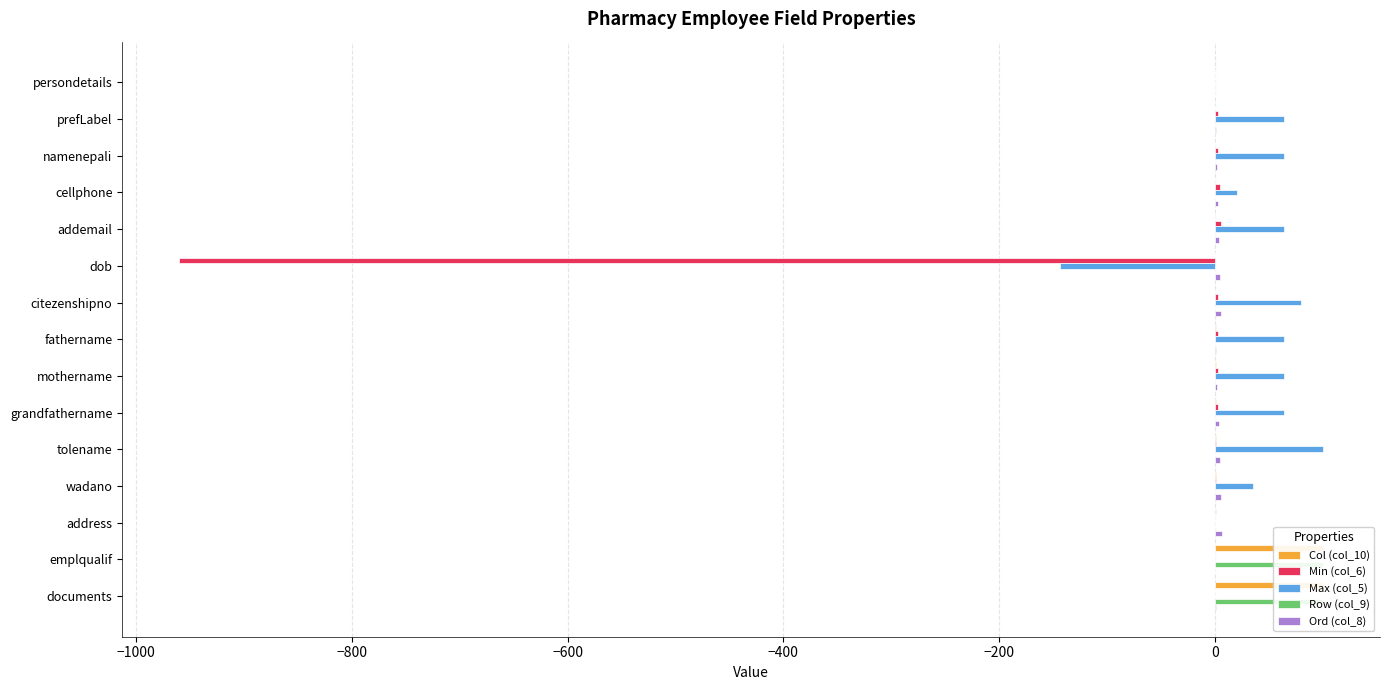

What is the highest value of the Row (col_9) series?

100